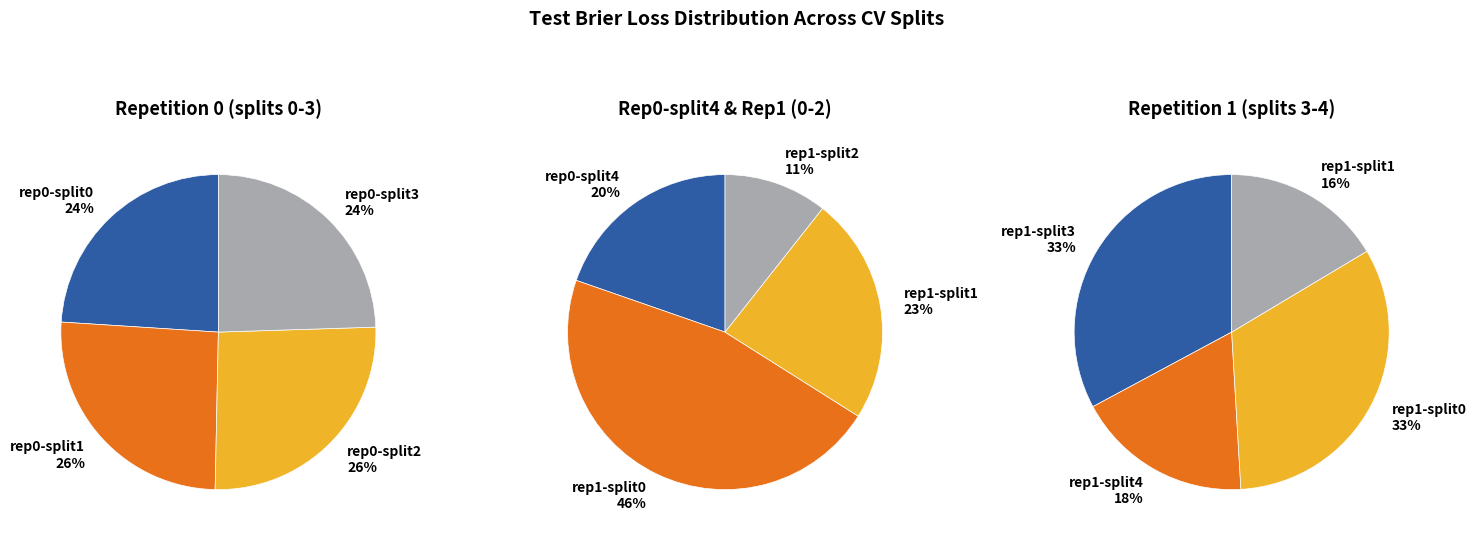

The outer-repetition0_outer-split2 slice represents 5% of the pie. True or false?

False